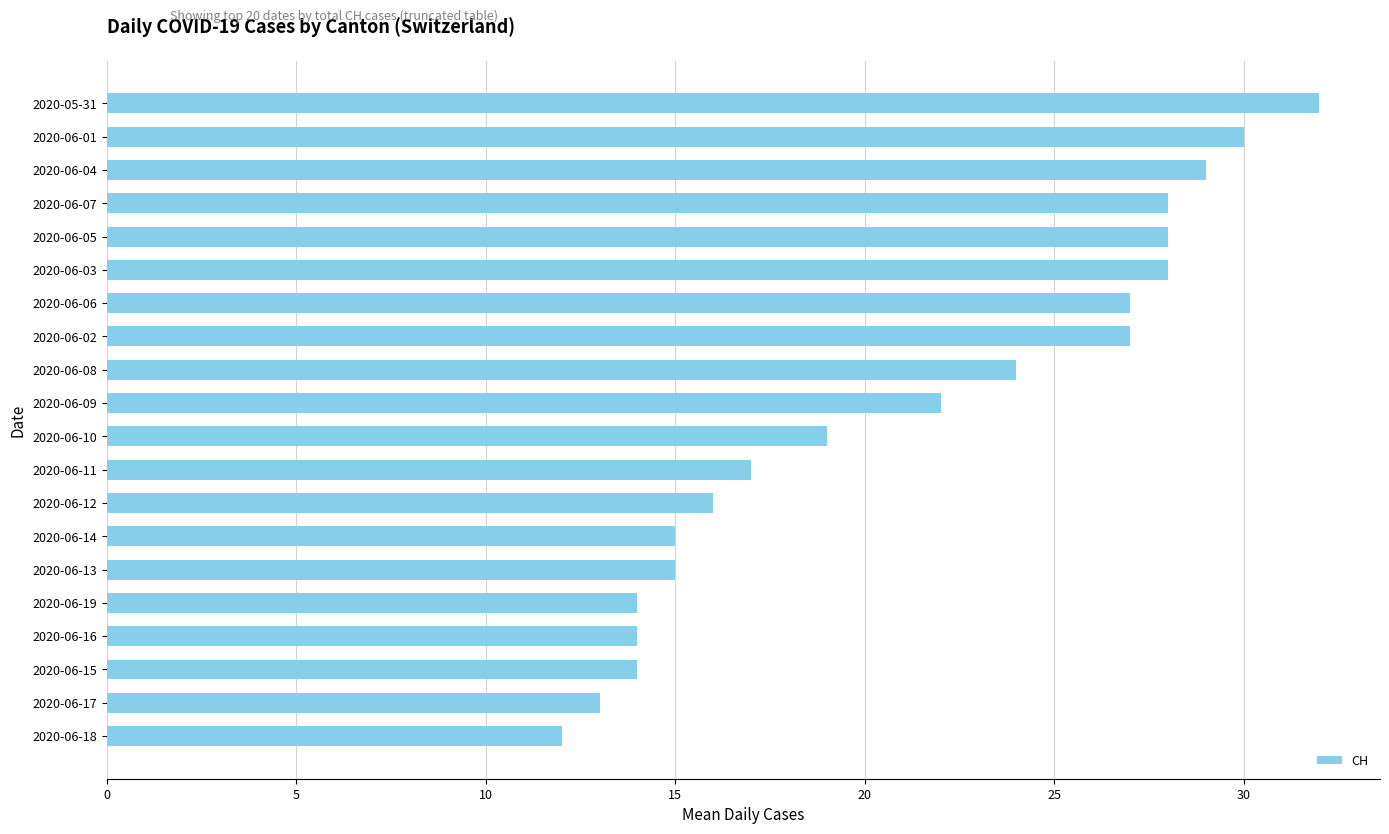

The chart shows a value of 10 at 2020-06-02. True or false?

False